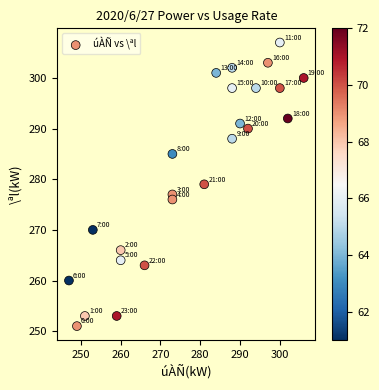

What is the range of X values (max minus min)?

59